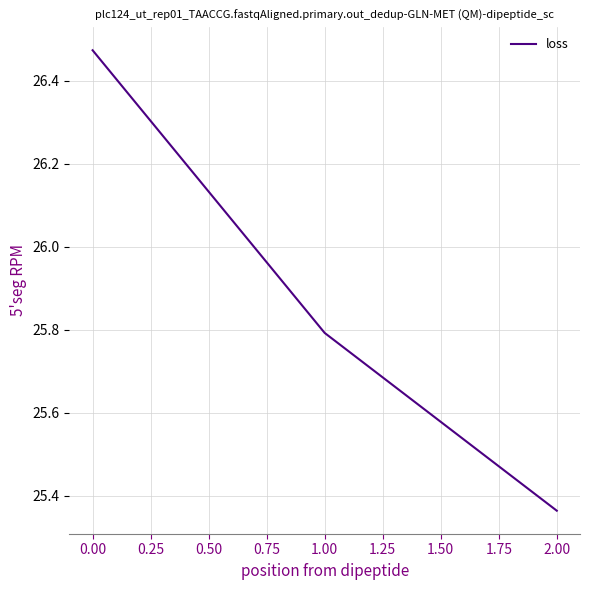

What position from the left is 0.00?

1